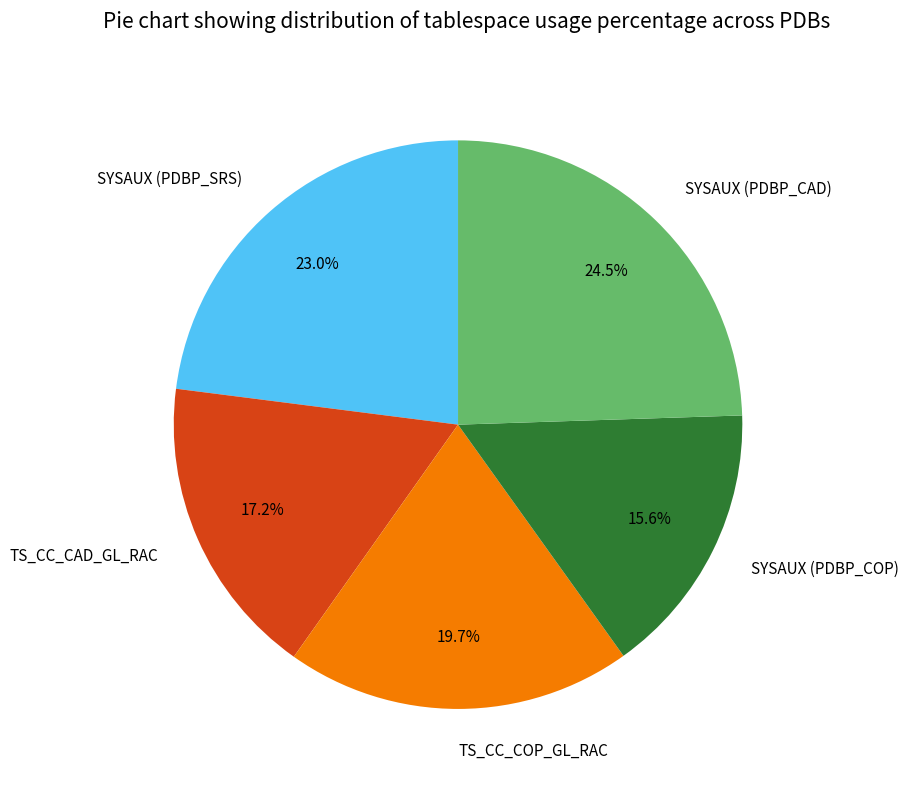

True or false: SYSAUX (PDBP_CAD) accounts for 37% of the total.

False